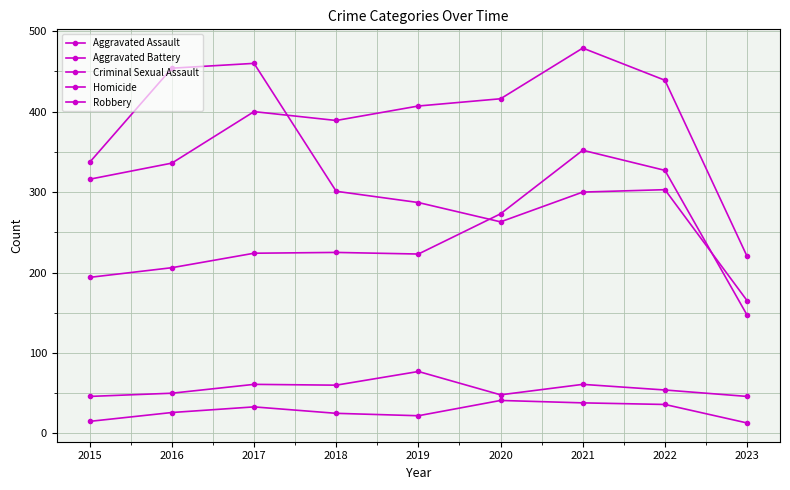

Reading left to right, transcribe all the data shown in this chart.

Aggravated Assault: 194	206	224	225	223	273	352	327	147
Aggravated Battery: 316	336	400	389	407	416	479	439	220
Criminal Sexual Assault: 46	50	61	60	77	48	61	54	46
Homicide: 15	26	33	25	22	41	38	36	13
Robbery: 337	454	460	301	287	263	300	303	165